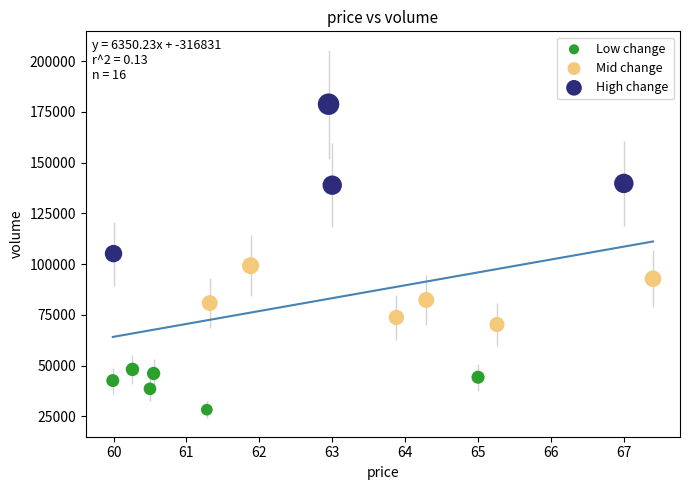

Which series reaches the maximum Y coordinate?

High change